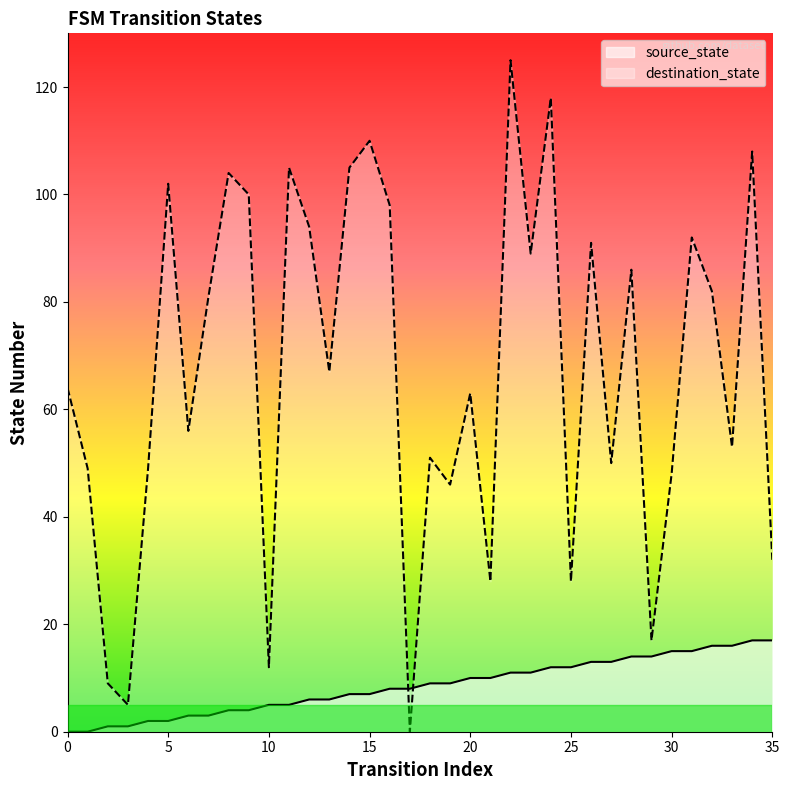

At how many categories does at least one series exceed 100?

8